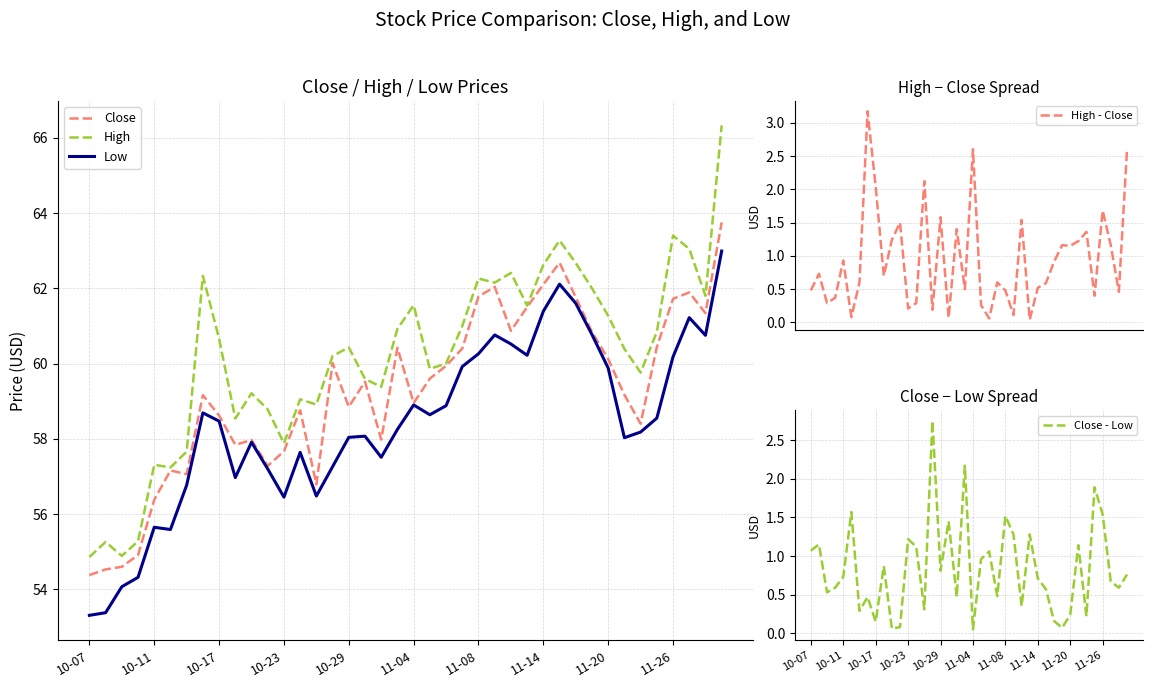

Count the number of categories in the chart.

40